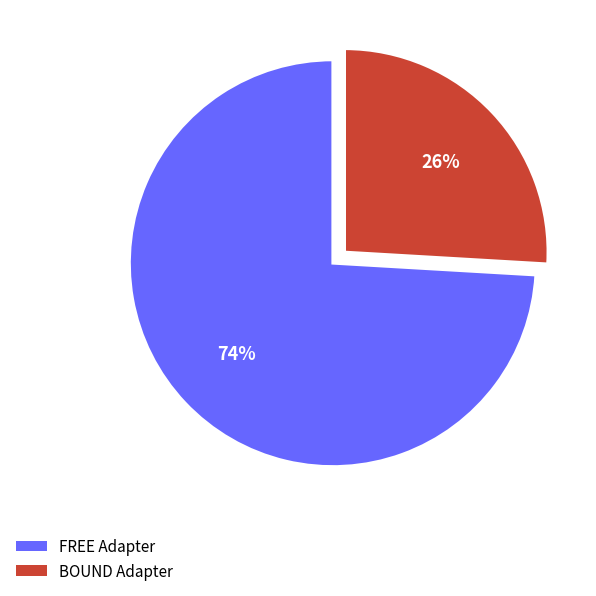

Which slice represents more than half of the pie?

FREE Adapter